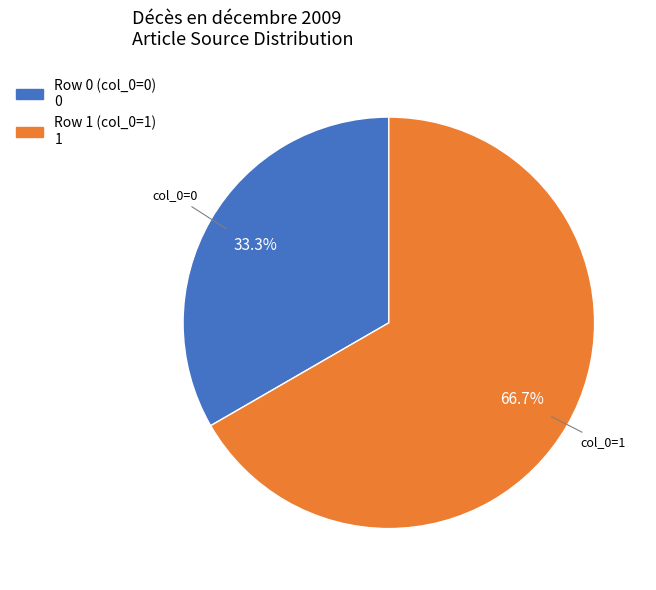

How many slices are in this pie chart?

2